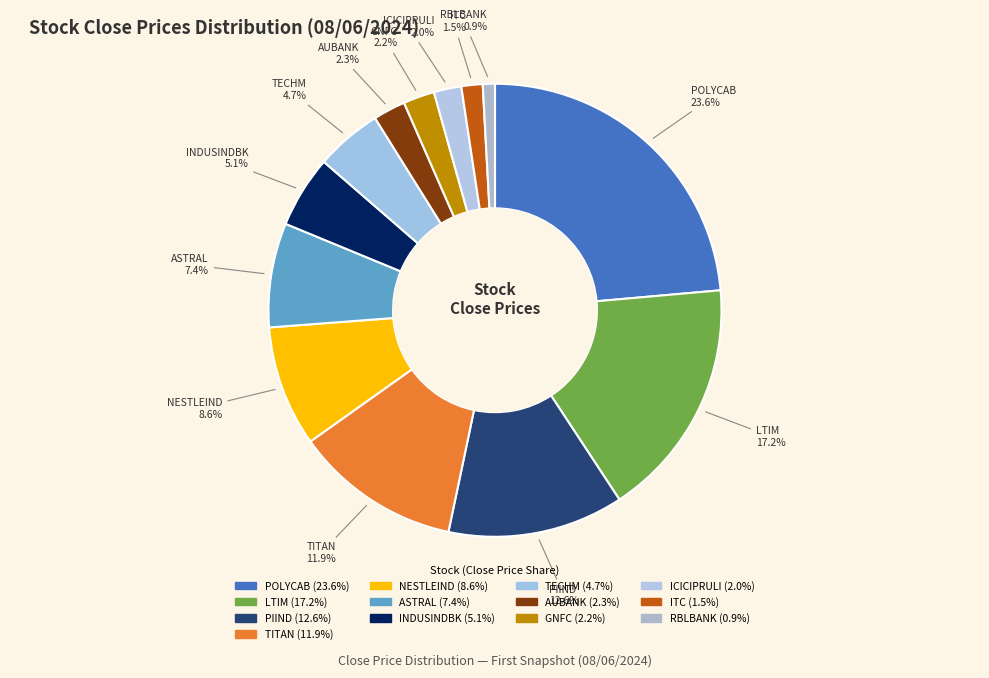

How many slices are in this pie chart?

13